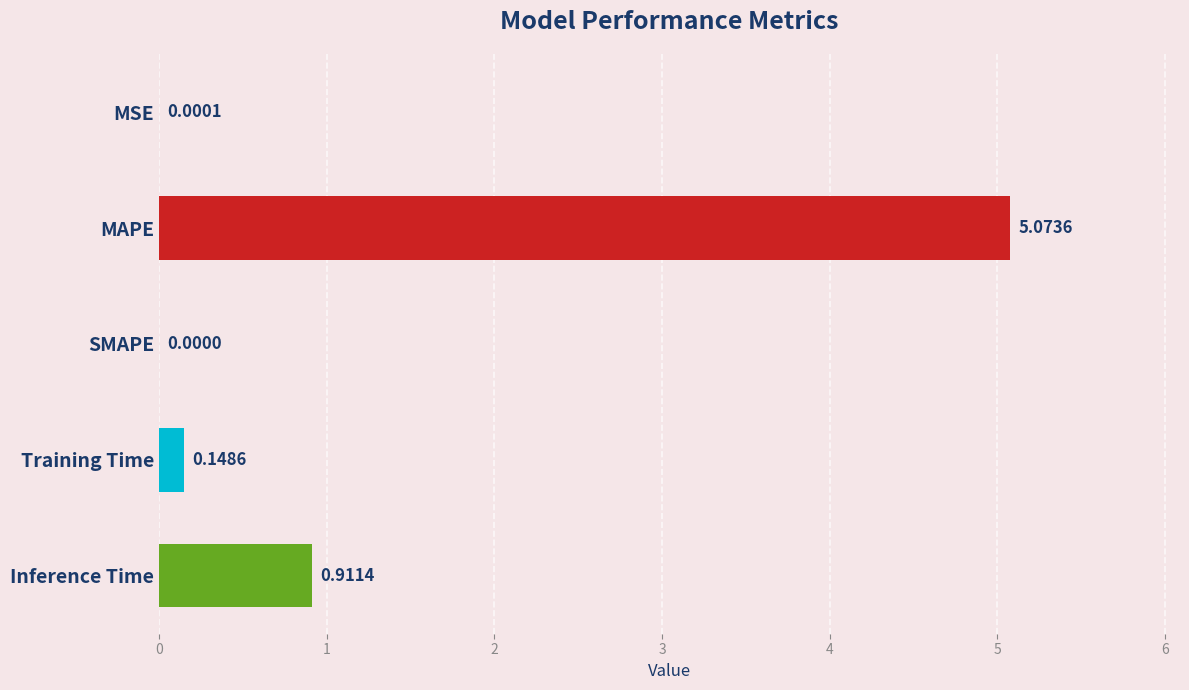

What is the sum of all values?

6.1